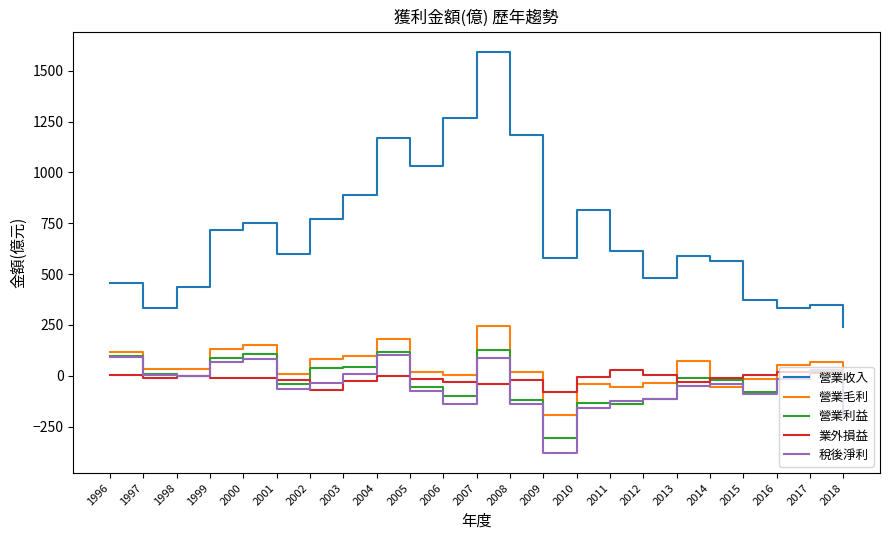

The 營業收入 series shows 601.0 at 2001. True or false?

True